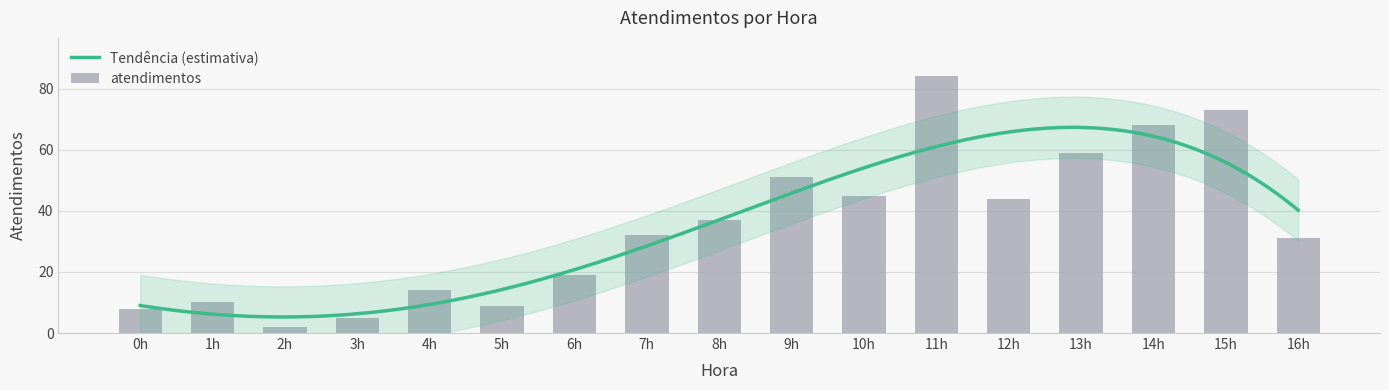

What is the smallest value displayed?

2